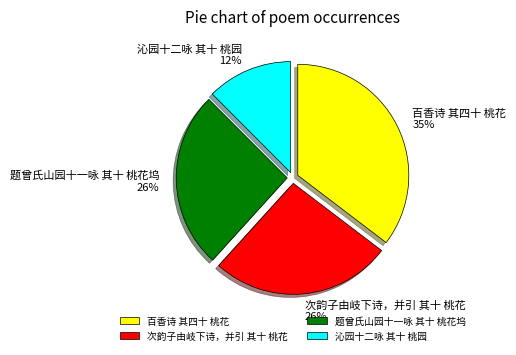

Is it true that 百香诗 其四十 桃花 is 27% of the pie?

False